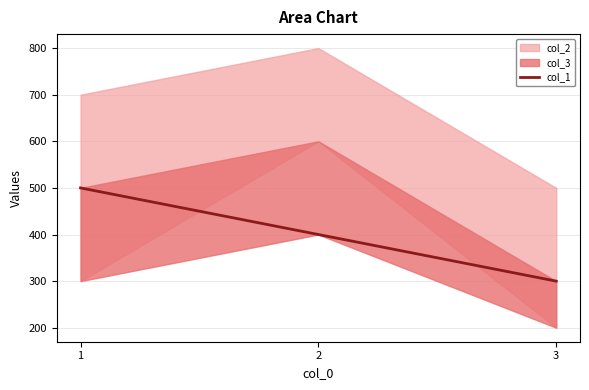

Is it true that the value at 3 is 300?

True